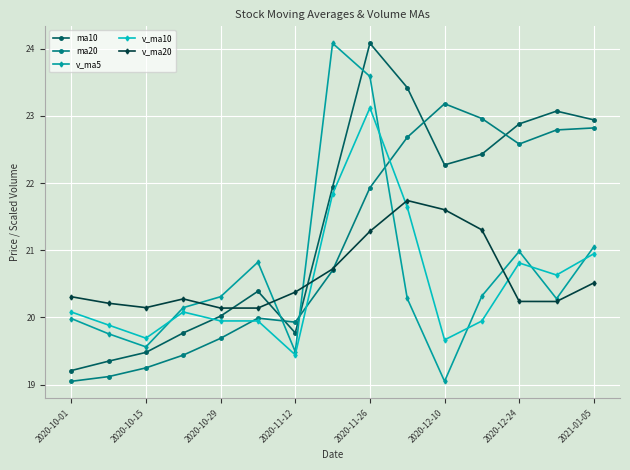

What are all the series names shown in the legend?

ma10, ma20, v_ma5, v_ma10, v_ma20